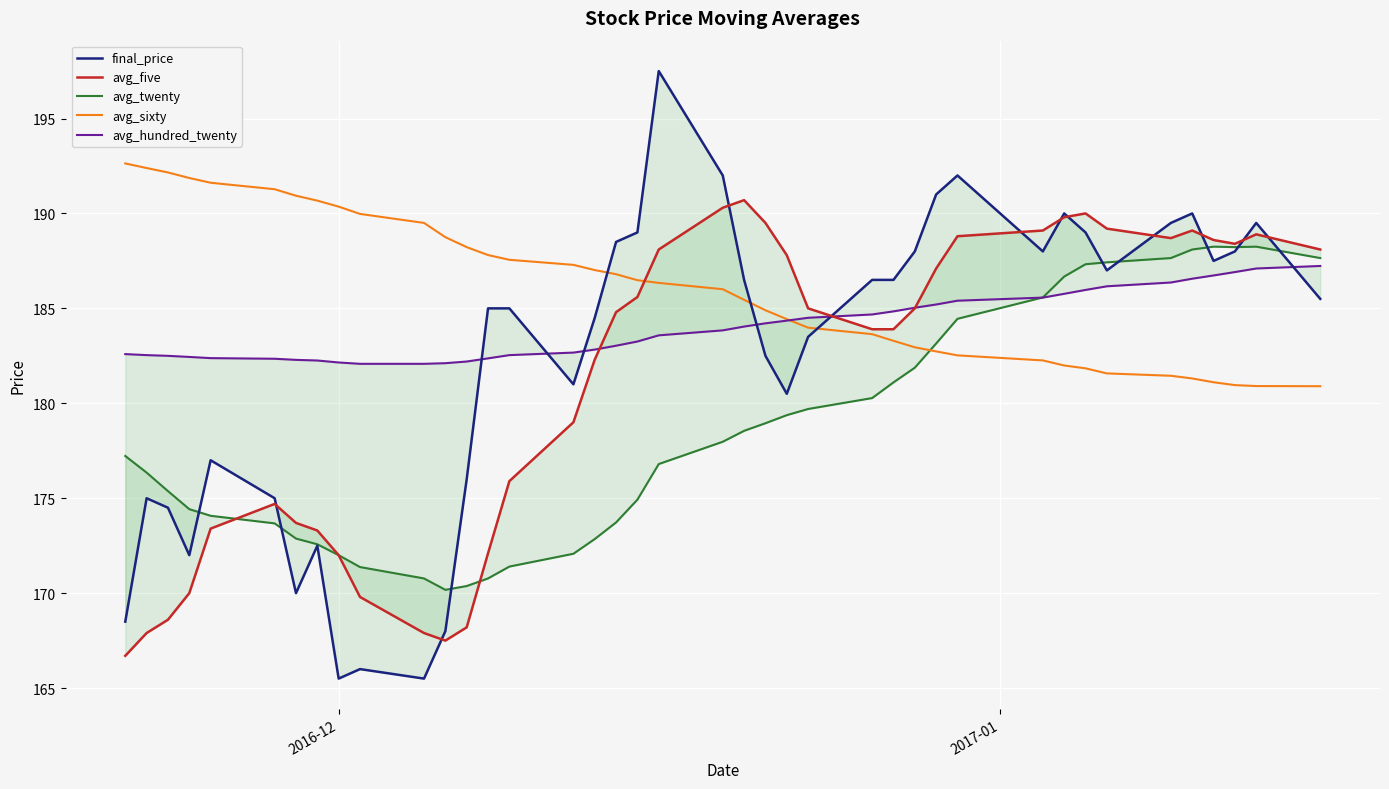

Reading left to right, transcribe all the data shown in this chart.

final_price: 168.5	175.0	174.5	172.0	177.0	175.0	170.0	172.5	165.5	166.0	165.5	168.0	176.0	185.0	185.0	181.0	184.5	188.5	189.0	197.5	192.0	186.5	182.5	180.5	183.5	186.5	186.5	188.0	191.0	192.0	188.0	190.0	189.0	187.0	189.5	190.0	187.5	188.0	189.5	185.5
avg_five: 166.7	167.9	168.6	170.0	173.4	174.7	173.7	173.3	172.0	169.8	167.9	167.5	168.2	172.1	175.9	179.0	182.3	184.8	185.6	188.1	190.3	190.7	189.5	187.8	185.0	183.9	183.9	185.0	187.1	188.8	189.1	189.8	190.0	189.2	188.7	189.1	188.6	188.4	188.9	188.1
avg_twenty: 177.2	176.3	175.4	174.4	174.1	173.7	172.9	172.6	172.0	171.4	170.8	170.2	170.4	170.8	171.4	172.1	172.8	173.7	174.9	176.8	178.0	178.6	178.9	179.4	179.7	180.3	181.1	181.9	183.2	184.4	185.6	186.7	187.3	187.4	187.7	188.1	188.2	188.2	188.2	187.7
avg_sixty: 192.6	192.4	192.2	191.9	191.6	191.3	190.9	190.7	190.4	190.0	189.5	188.8	188.2	187.8	187.6	187.3	187.0	186.8	186.5	186.3	186.0	185.4	184.9	184.4	184.0	183.6	183.3	182.9	182.7	182.5	182.3	182.0	181.8	181.6	181.4	181.3	181.1	181.0	180.9	180.9
avg_hundred_twenty: 182.6	182.5	182.5	182.4	182.4	182.3	182.3	182.3	182.2	182.1	182.1	182.1	182.2	182.4	182.5	182.7	182.8	183.0	183.3	183.6	183.8	184.0	184.2	184.4	184.5	184.7	184.8	185.0	185.2	185.4	185.6	185.8	186.0	186.2	186.4	186.6	186.7	186.9	187.1	187.2